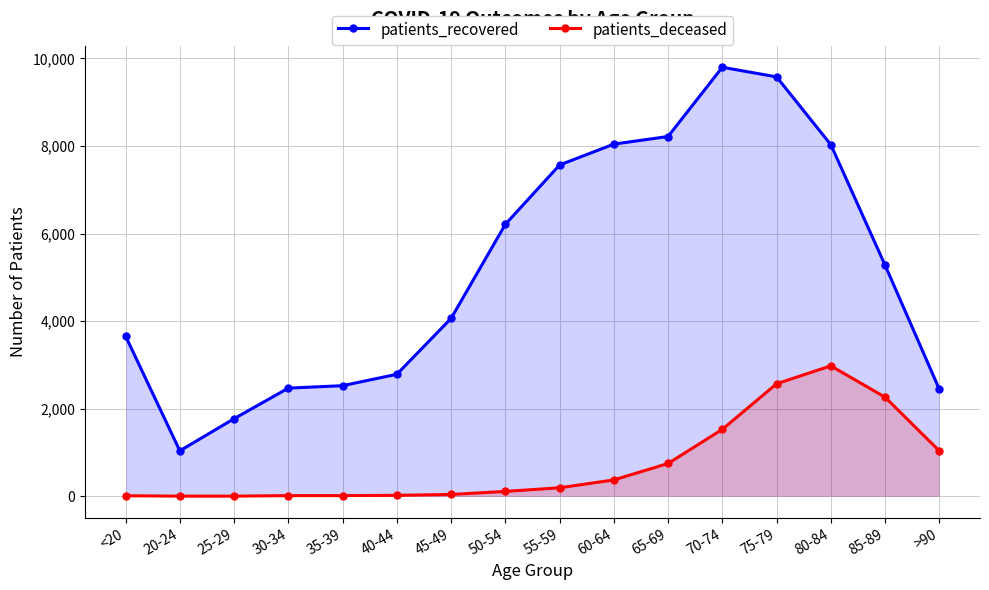

What are all the series names shown in the legend?

patients_recovered, patients_deceased